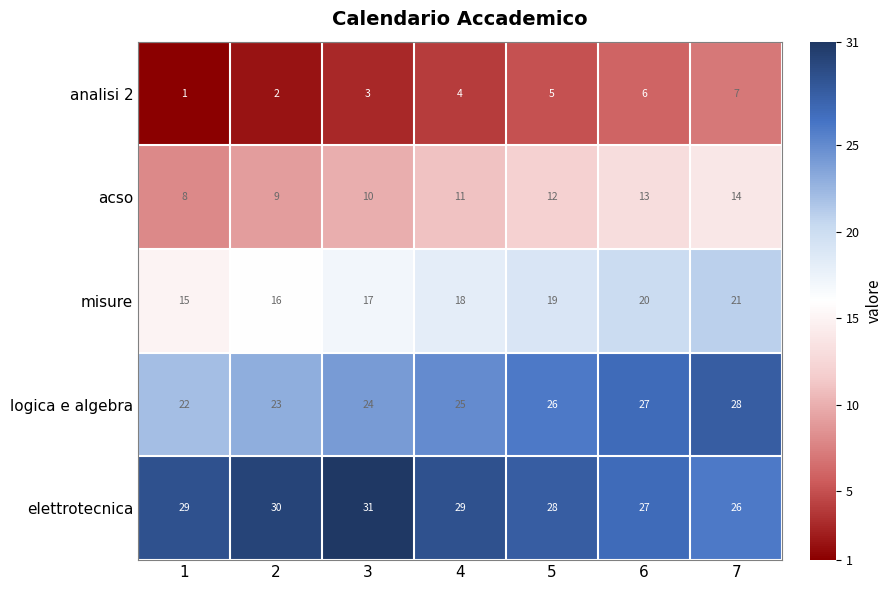

Is it true that acso equals 10 at 3?

True